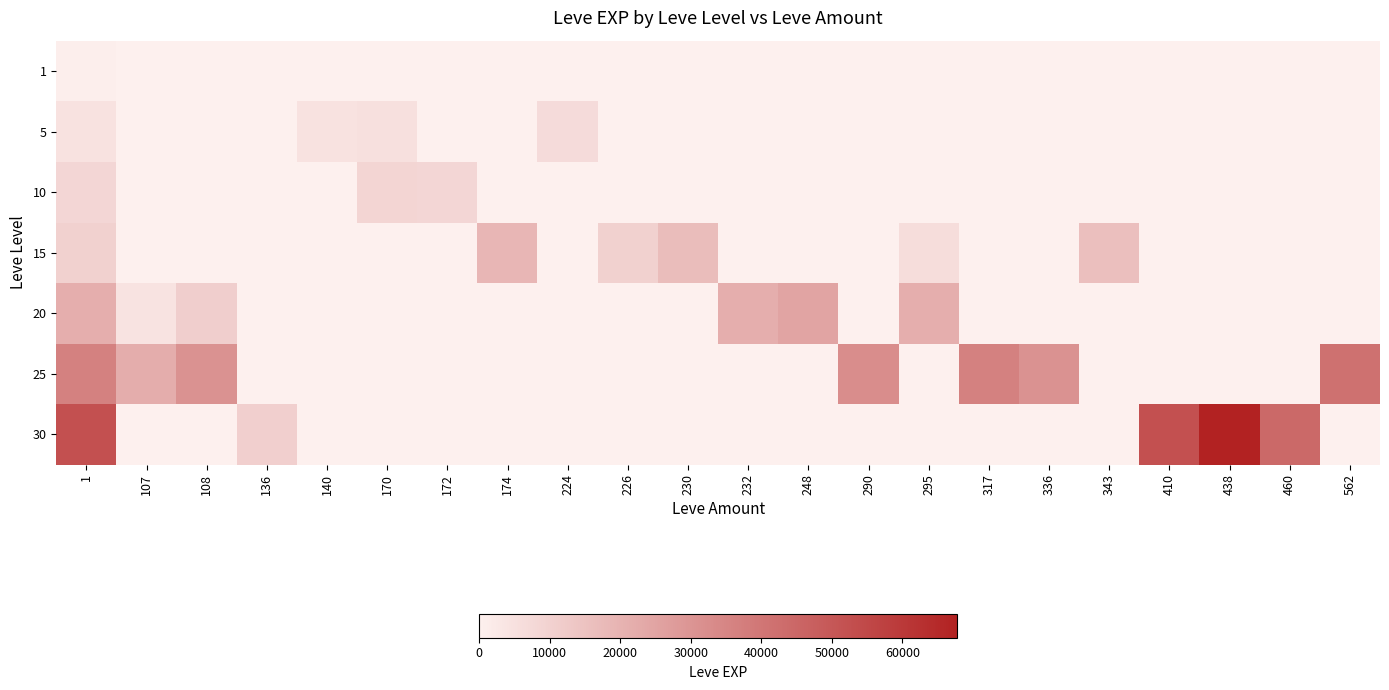

Rank the series at 248 from lowest to highest value.

1, 5, 10, 15, 25, 30, 20